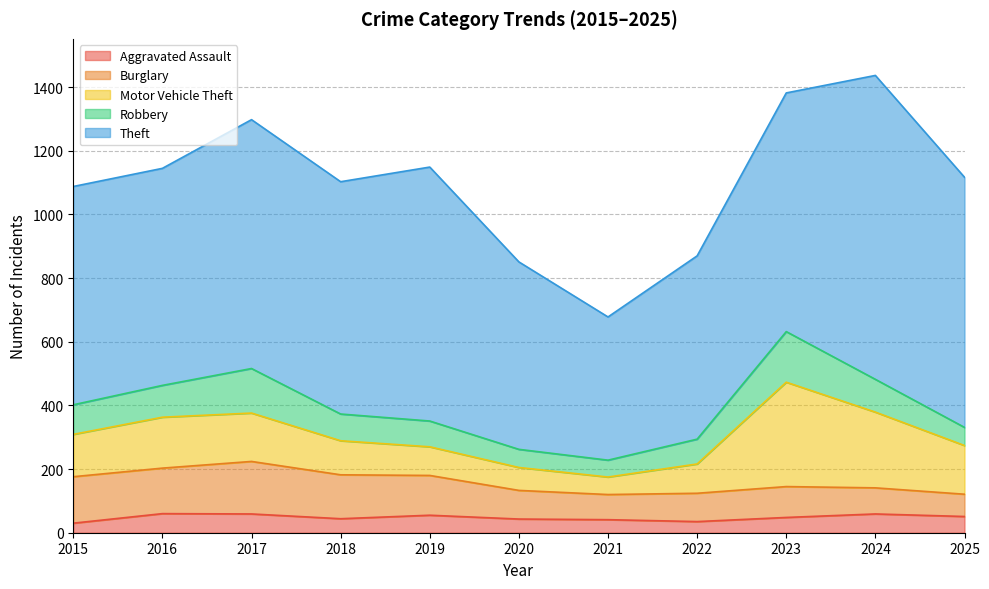

True or false: Theft and Motor Vehicle Theft cross at least once.

False